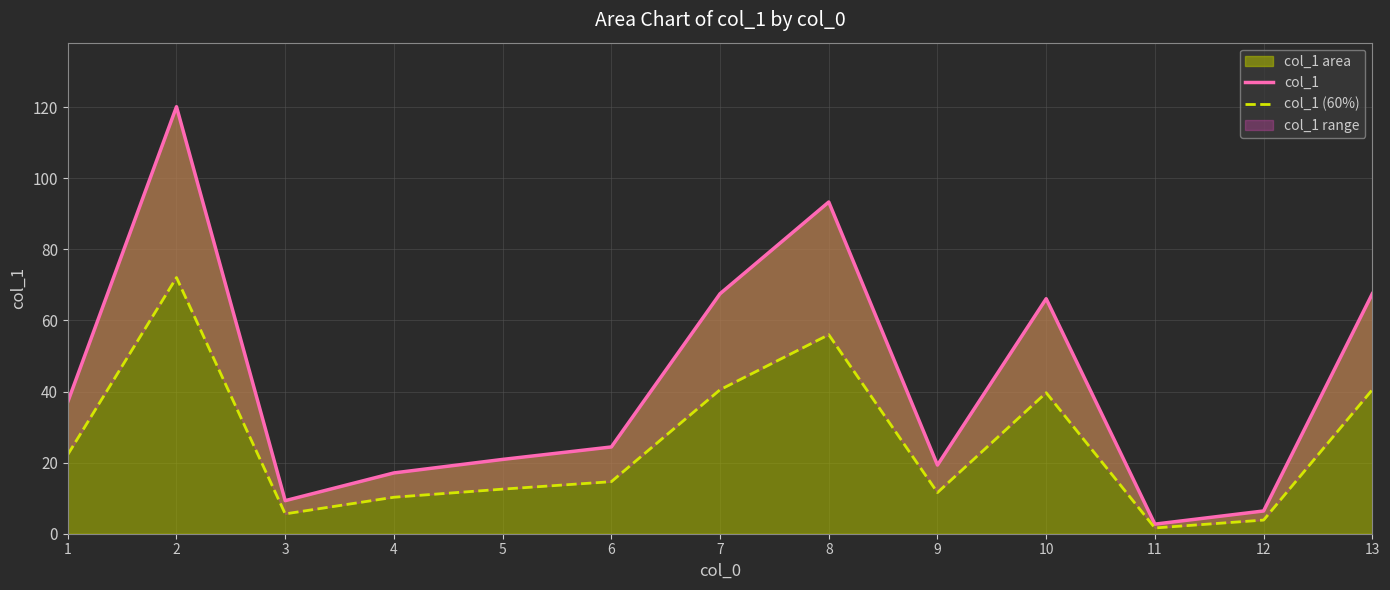

At which category is the sum across all series the highest?

2